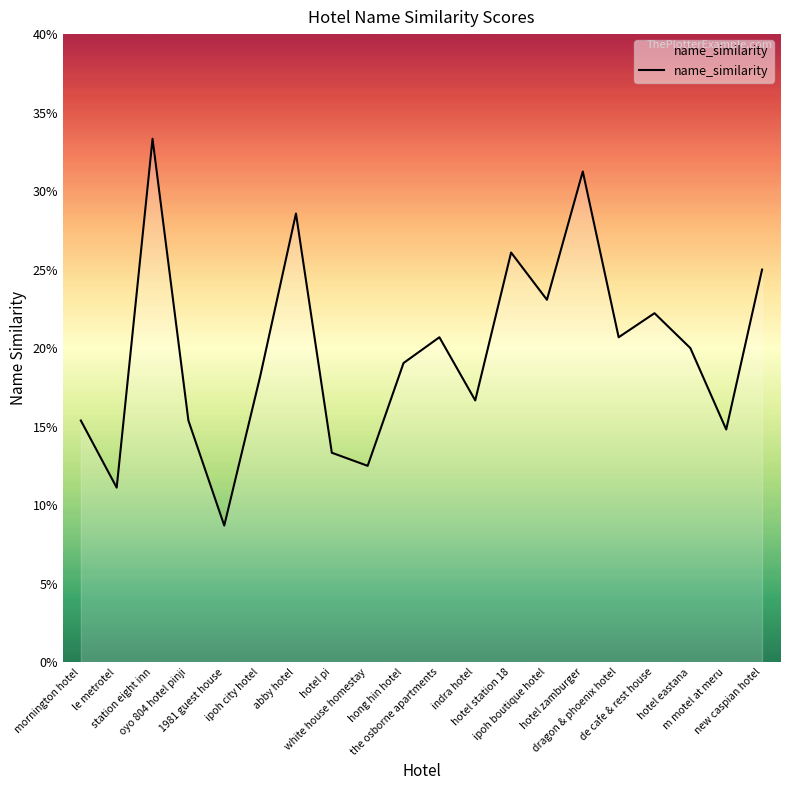

Which has a higher value, white house homestay or hong hin hotel?

hong hin hotel